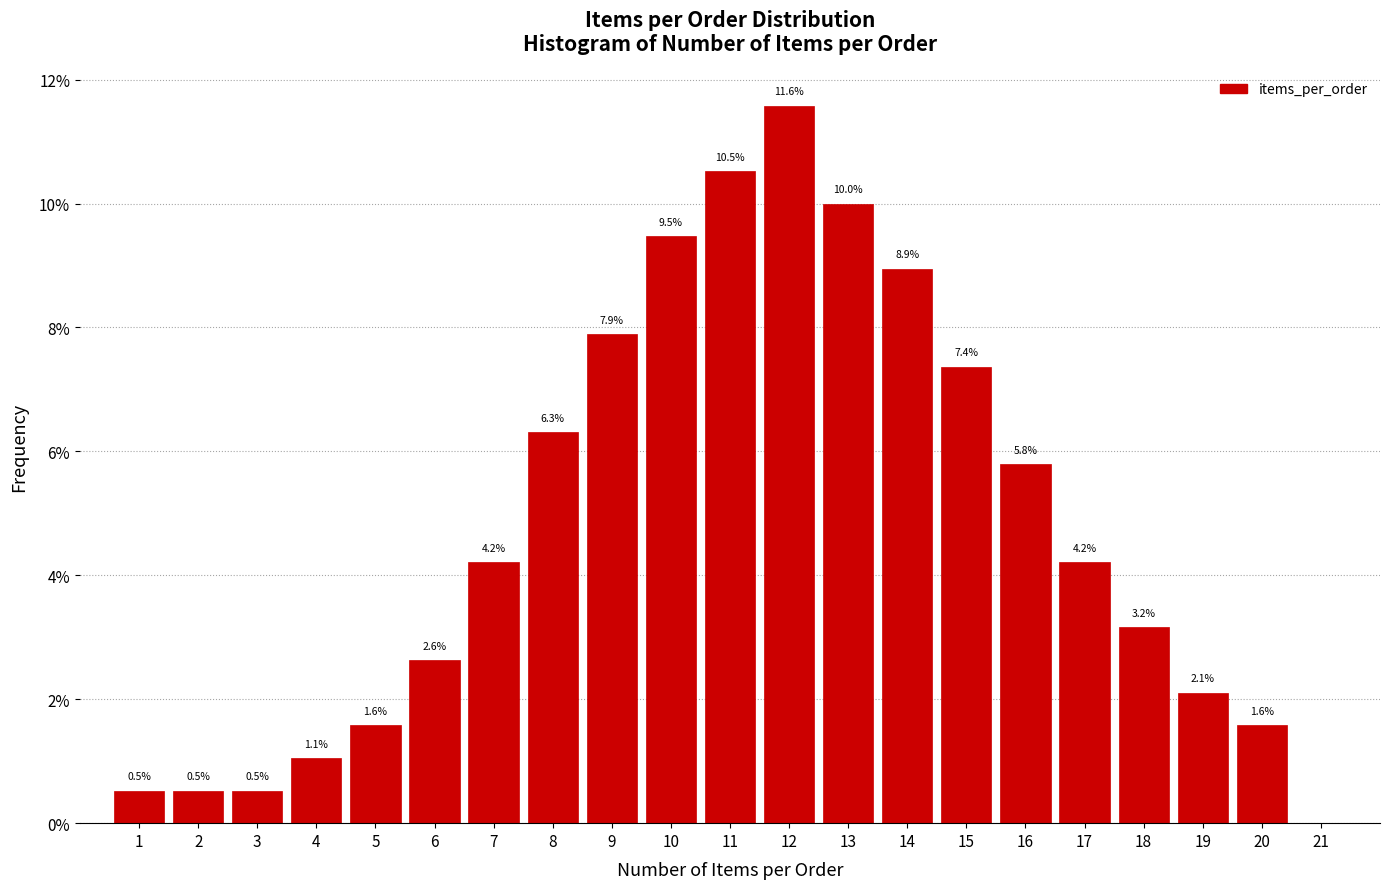

Which range on the x-axis has the tallest bar?

11.5 to 12.5